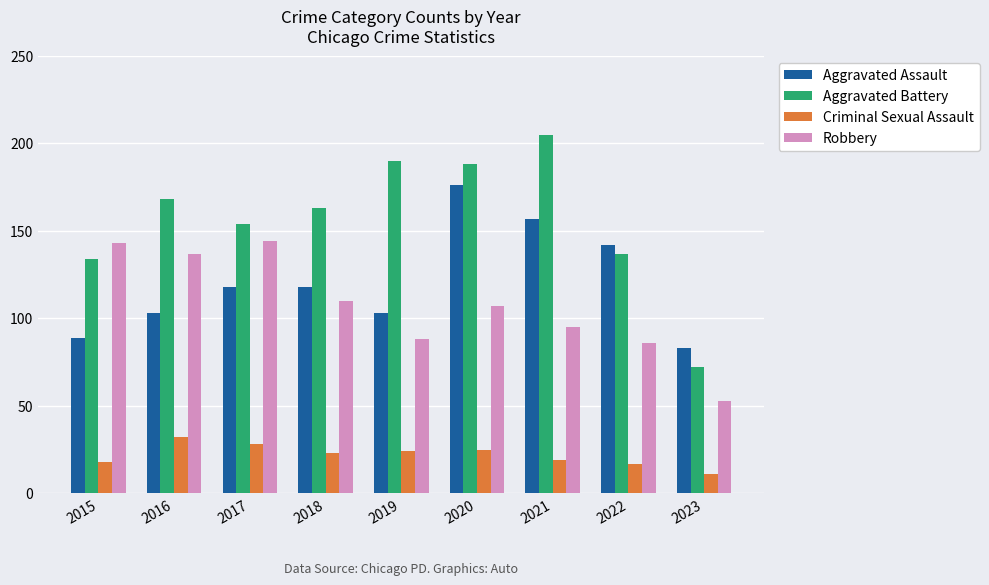

Which series has the largest range (max minus min)?

Aggravated Battery